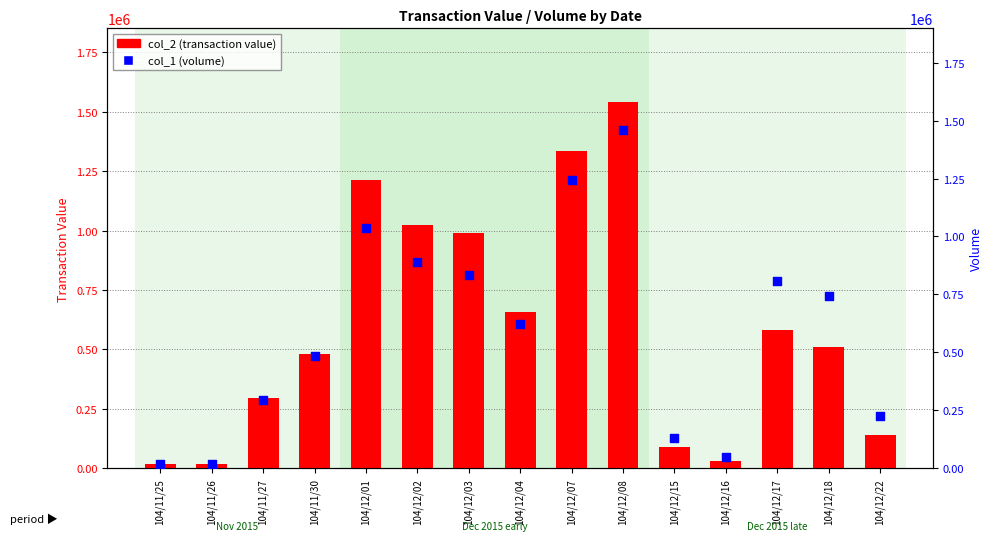

What is the total value across all series at 104/12/08?

3002330